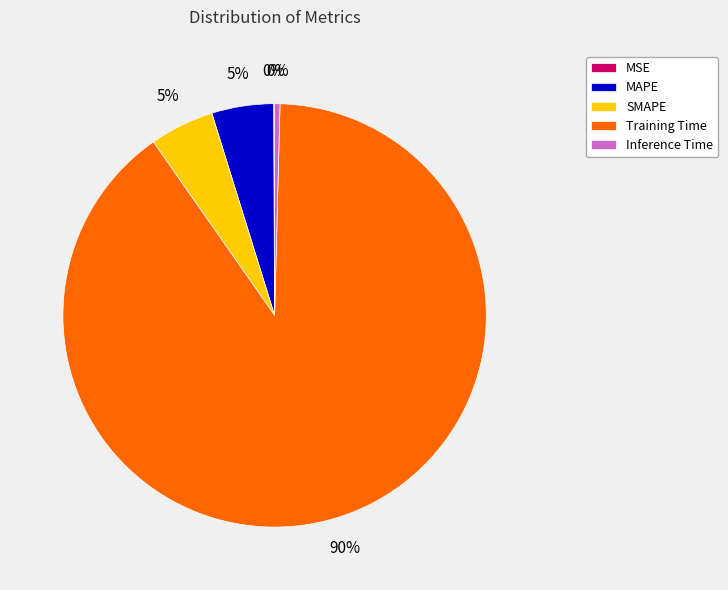

Which slice represents more than half of the pie?

Training Time